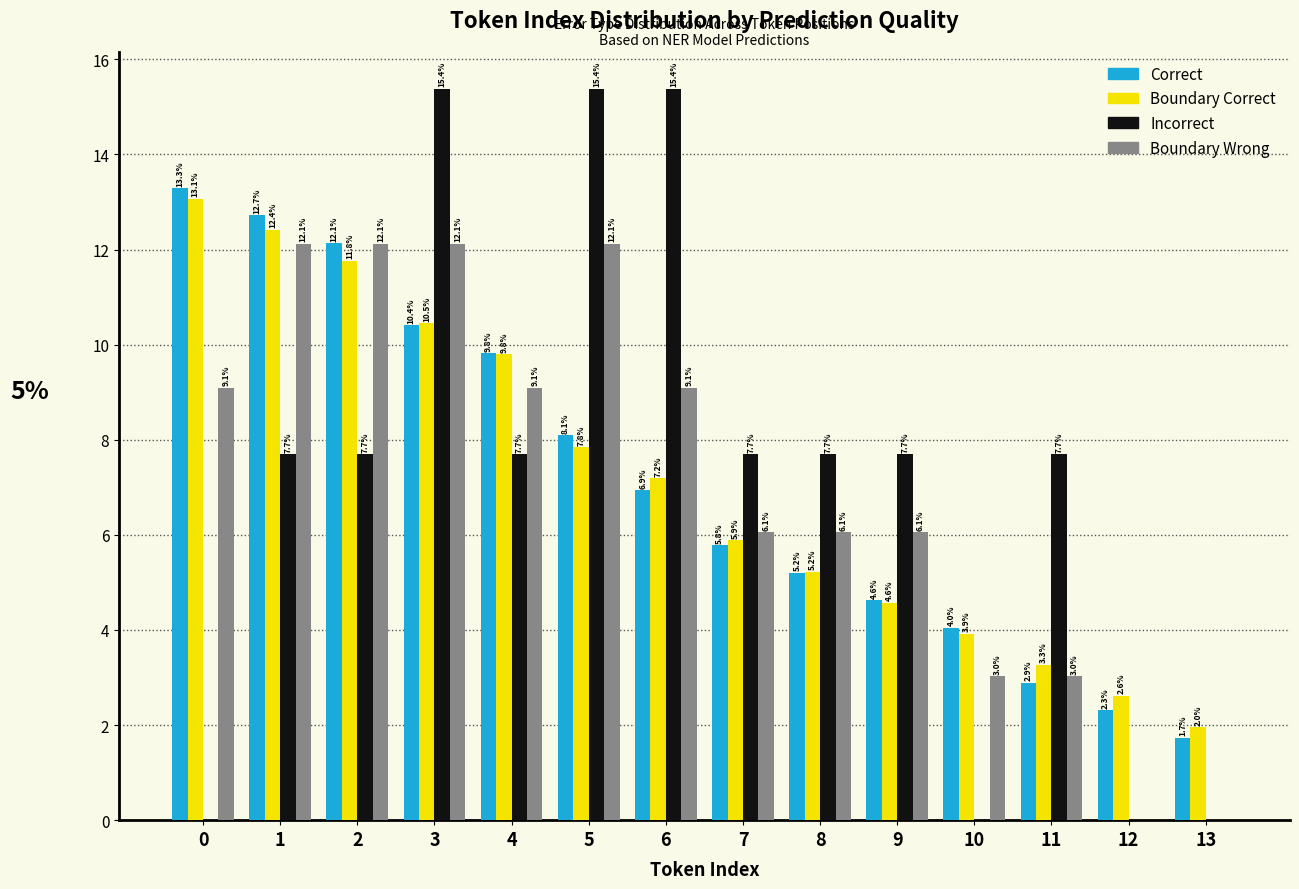

Reading right to left, extract all data points from this chart.

Correct: 13=1.7	12=2.3	11=2.9	10=4.0	9=4.6	8=5.2	7=5.8	6=6.9	5=8.1	4=9.8	3=10.4	2=12.1	1=12.7	0=13.3
Boundary Correct: 13=2.0	12=2.6	11=3.3	10=3.9	9=4.6	8=5.2	7=5.9	6=7.2	5=7.8	4=9.8	3=10.5	2=11.8	1=12.4	0=13.1
Incorrect: 13=0.0	12=0.0	11=7.7	10=0.0	9=7.7	8=7.7	7=7.7	6=15.4	5=15.4	4=7.7	3=15.4	2=7.7	1=7.7	0=0.0
Boundary Wrong: 13=0.0	12=0.0	11=3.0	10=3.0	9=6.1	8=6.1	7=6.1	6=9.1	5=12.1	4=9.1	3=12.1	2=12.1	1=12.1	0=9.1